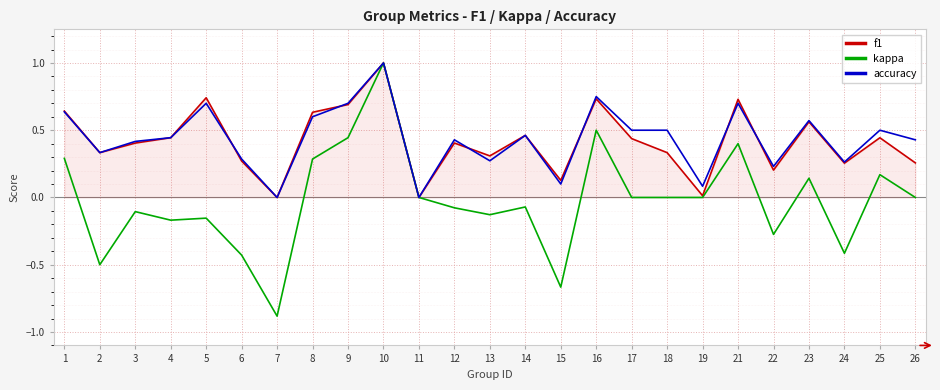

The value of f1 at 1 is 0.2. True or false?

False